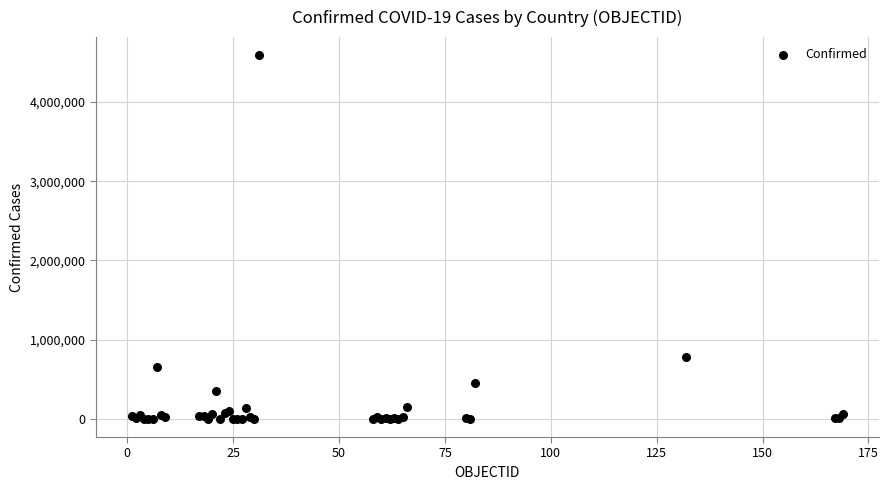

What Y value in the scatter plot is closest to 2295730?

777537